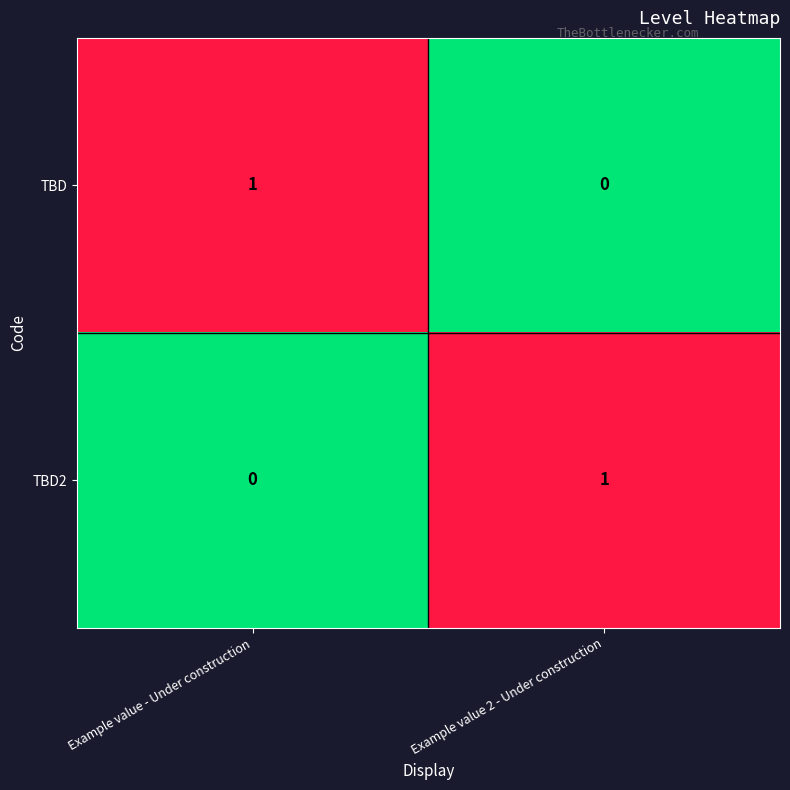

The TBD2 series shows 0 at Example value - Under construction. True or false?

True